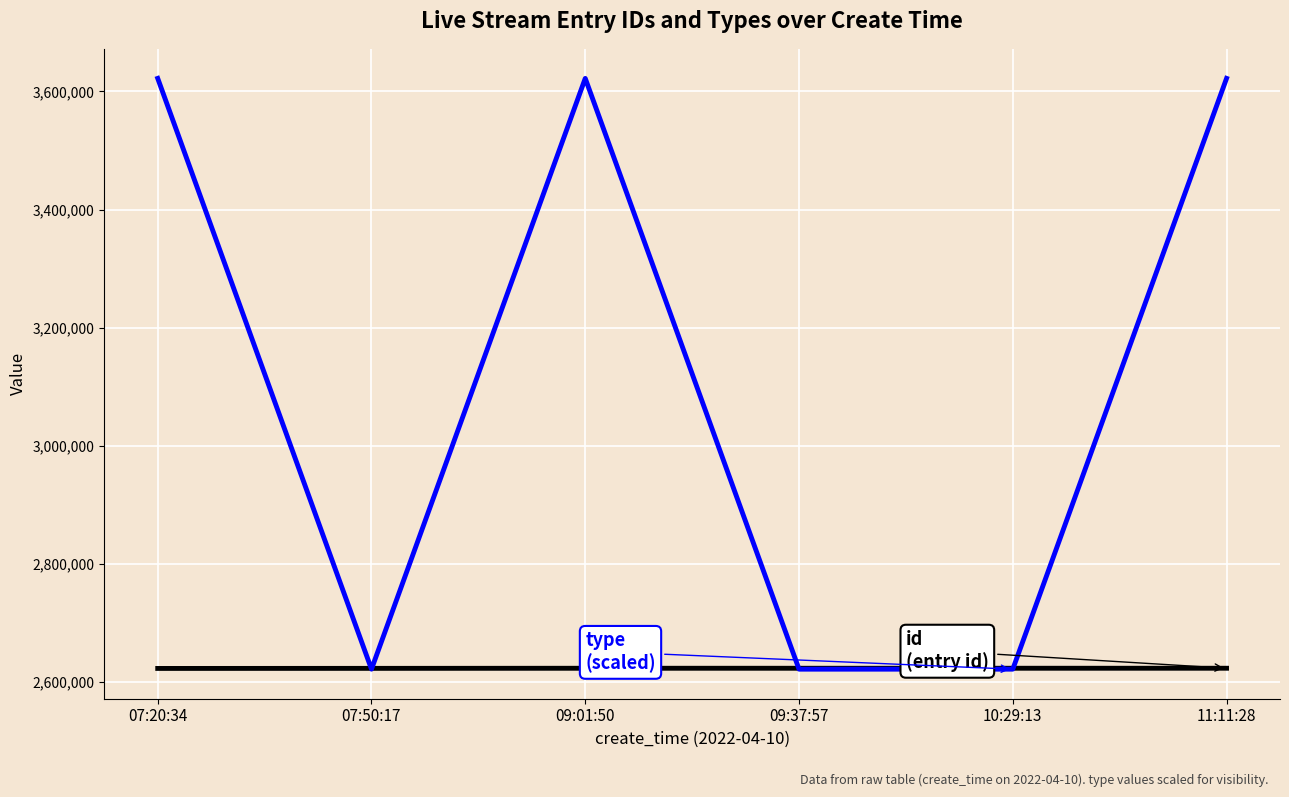

What is the total value across all series at 09:01:50?

6245554